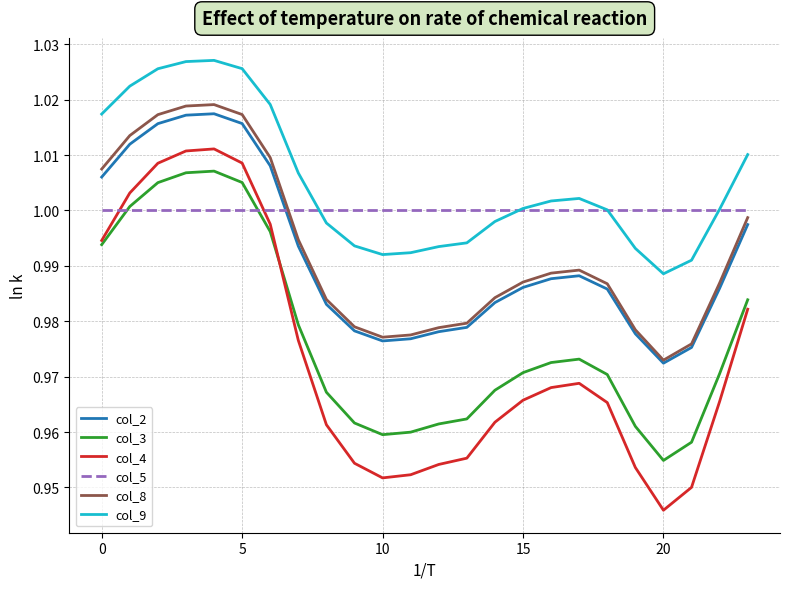

Which series has the largest total across all categories?

col_9